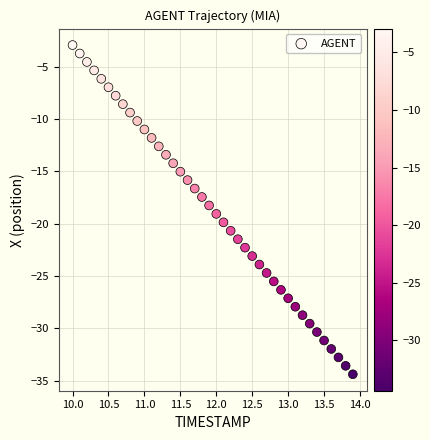

What is the range of X values (max minus min)?

3.9